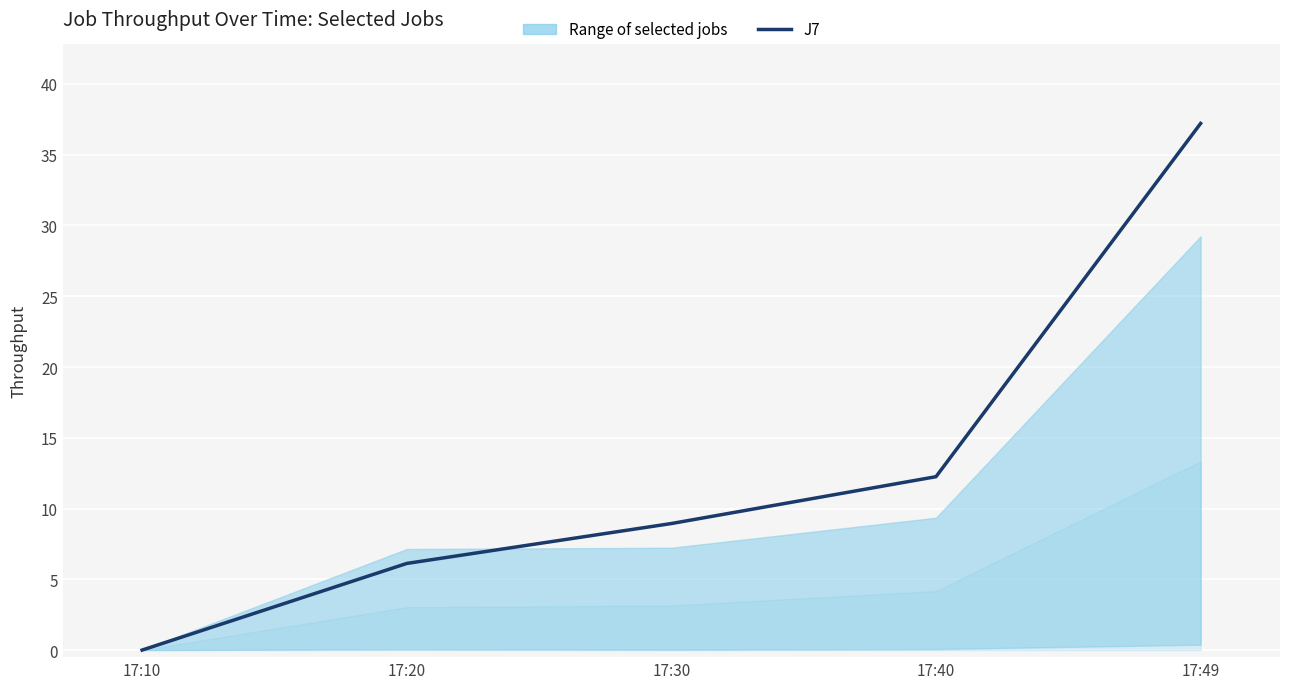

The chart shows a value of 8.9 at 17:30. True or false?

True